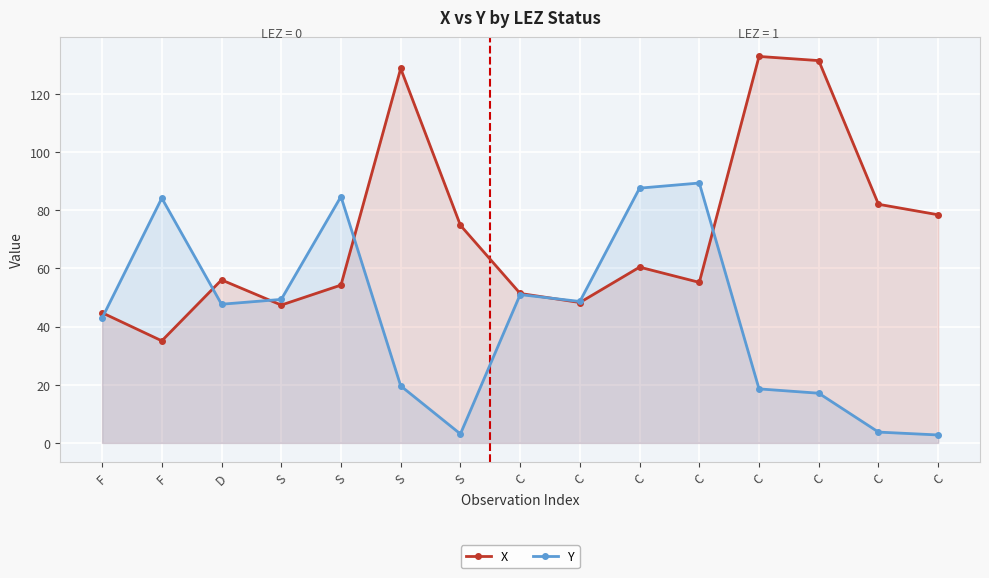

How many lines are shown in the chart?

2